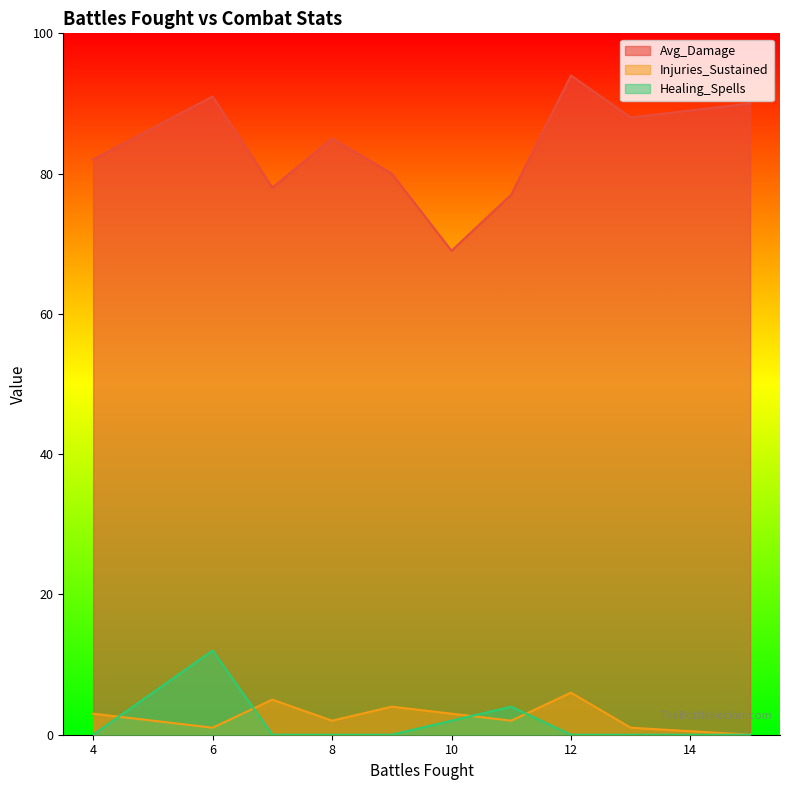

Reading right to left, extract all data points from this chart.

Avg_Damage: 90	88	94	77	69	80	85	78	91	82
Injuries_Sustained: 0	1	6	2	3	4	2	5	1	3
Healing_Spells: 0	0	0	4	2	0	0	0	12	0